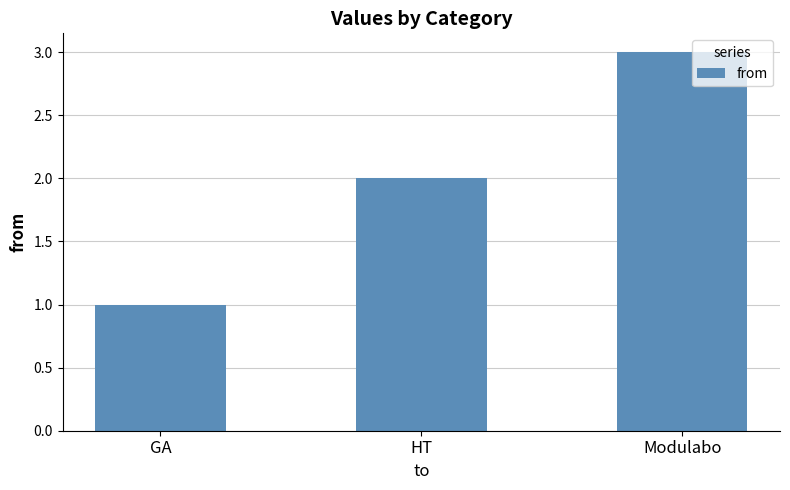

What is the label of the 1st bar from the right?

Modulabo